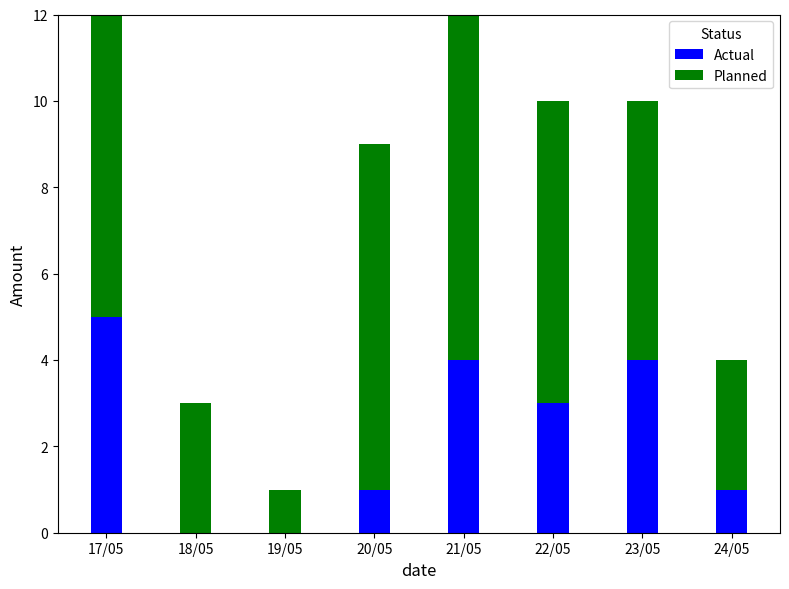

What is the sum of all Actual values?

18